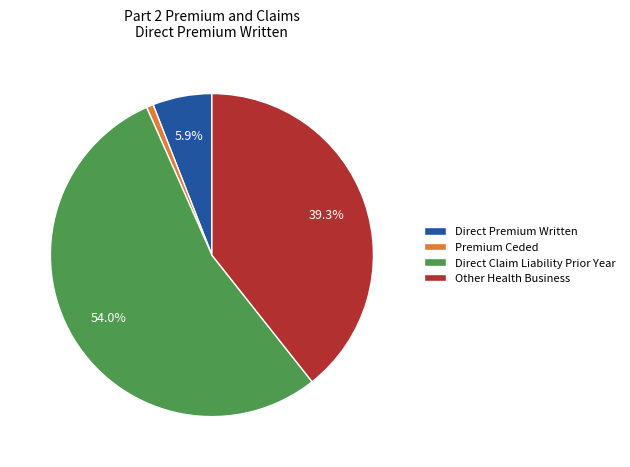

Does any single category account for the majority?

Yes